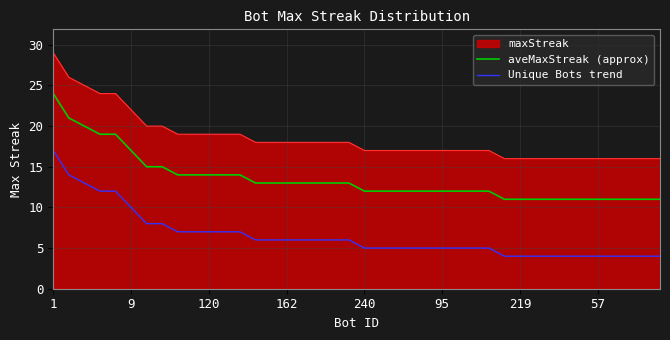

Rank the series by their average value, from lowest to highest.

Unique Bots trend, aveMaxStreak (approx), maxStreak